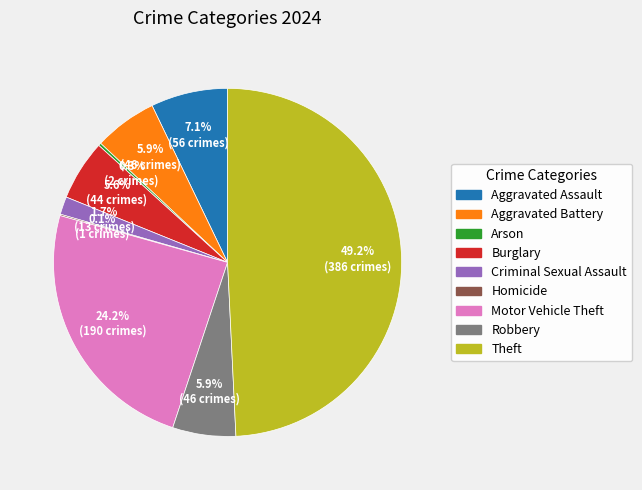

What is the largest slice in the pie chart?

Theft